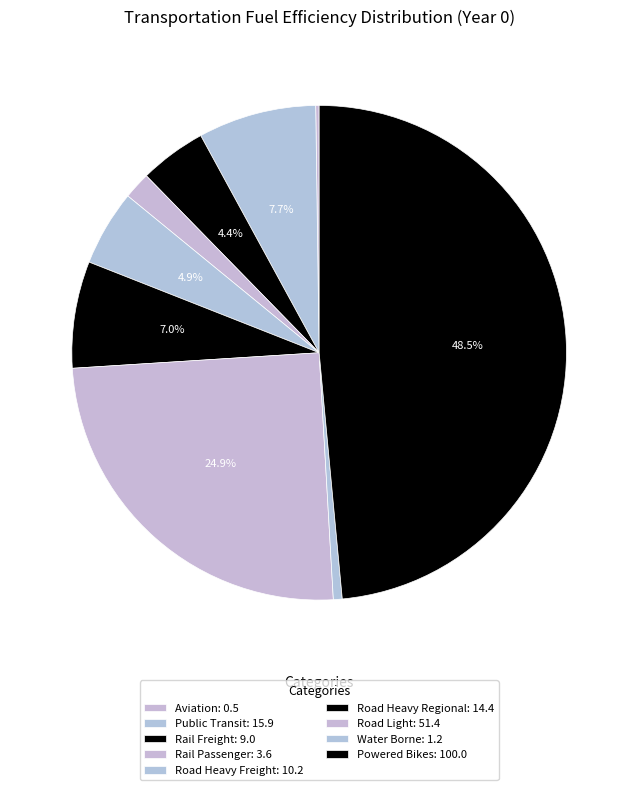

Which slice is the largest?

powered_bikes_gasoline